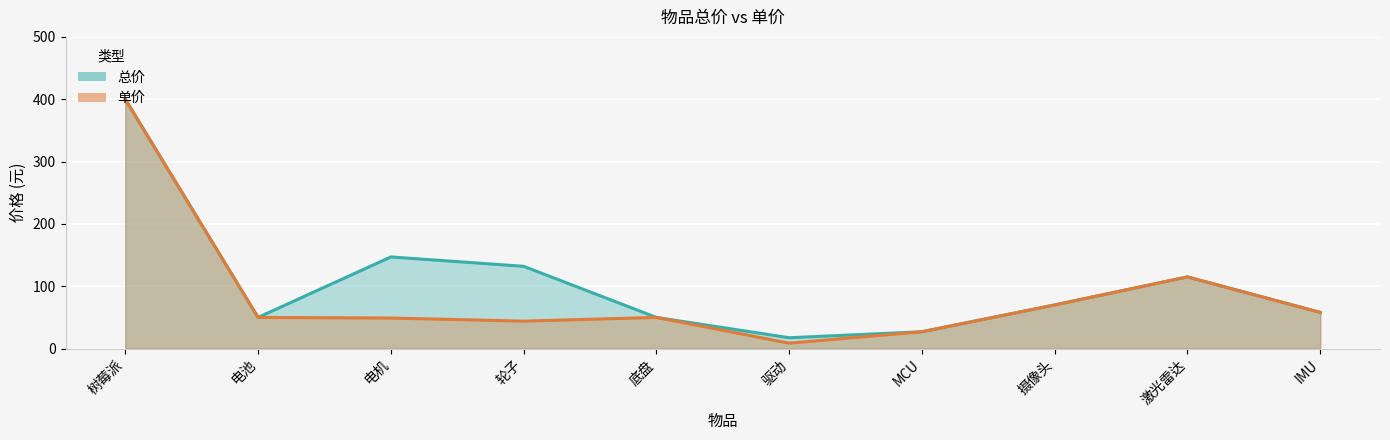

What is the label of the 4th point from the left?

轮子